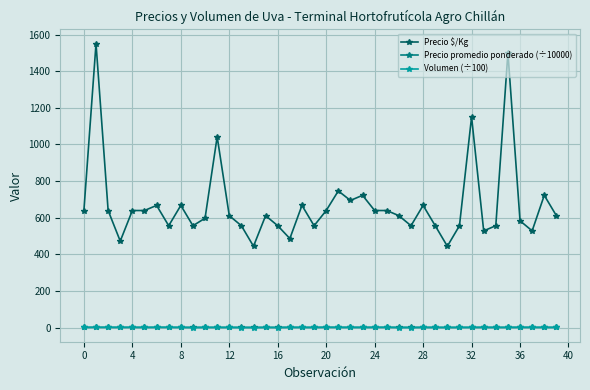

How many series are shown in this chart?

3